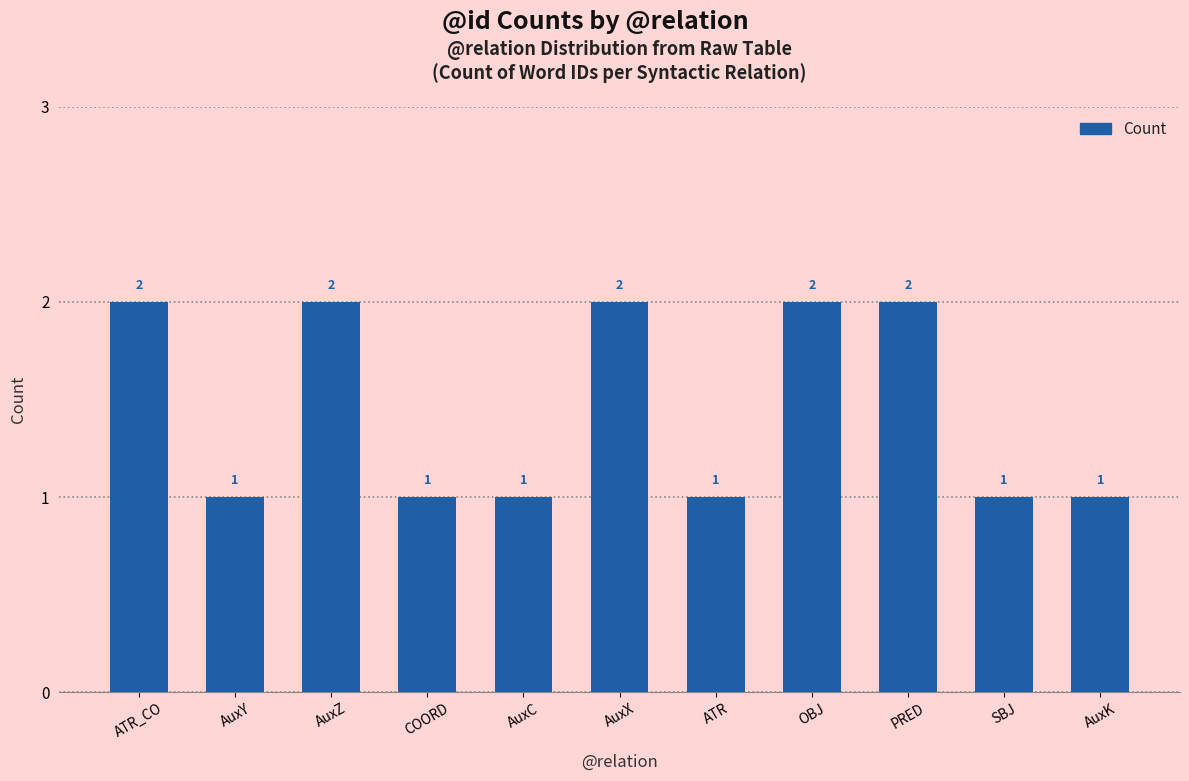

Reading left to right, list all the values displayed in this chart.

ATR_CO=2	AuxY=1	AuxZ=2	COORD=1	AuxC=1	AuxX=2	ATR=1	OBJ=2	PRED=2	SBJ=1	AuxK=1